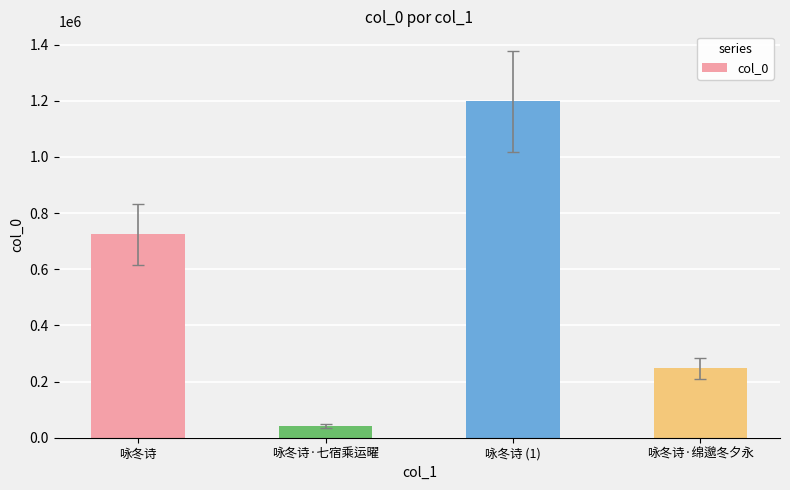

Where is the data nearest to the value 620045?

咏冬诗